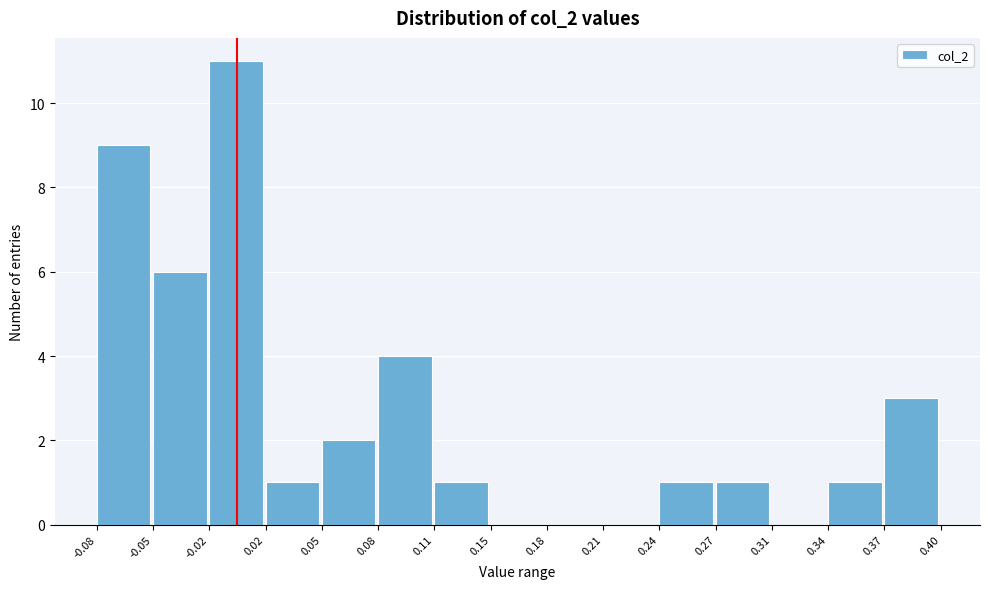

Over which range of the x-axis is the bar tallest?

-0.02 to 0.02